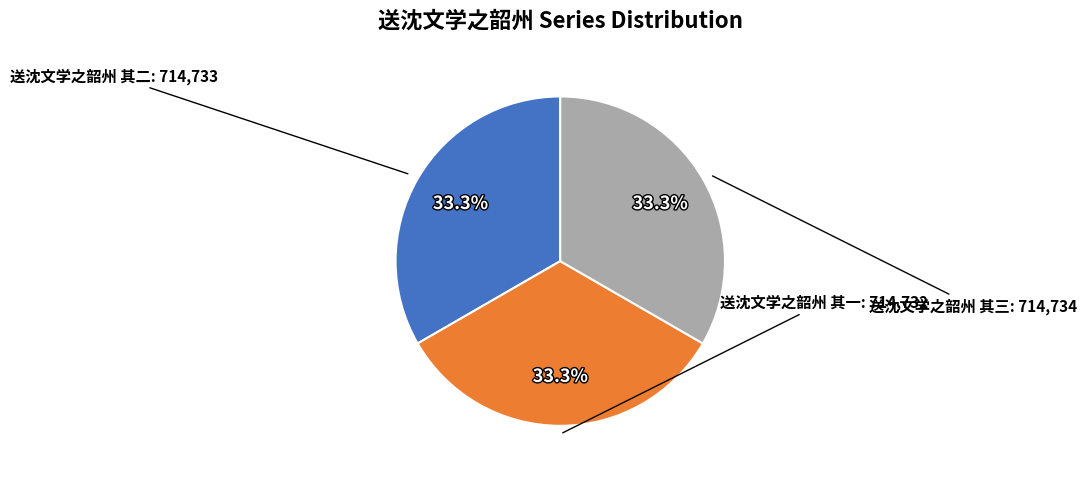

True or false: 送沈文学之韶州 其三 accounts for 33% of the total.

True